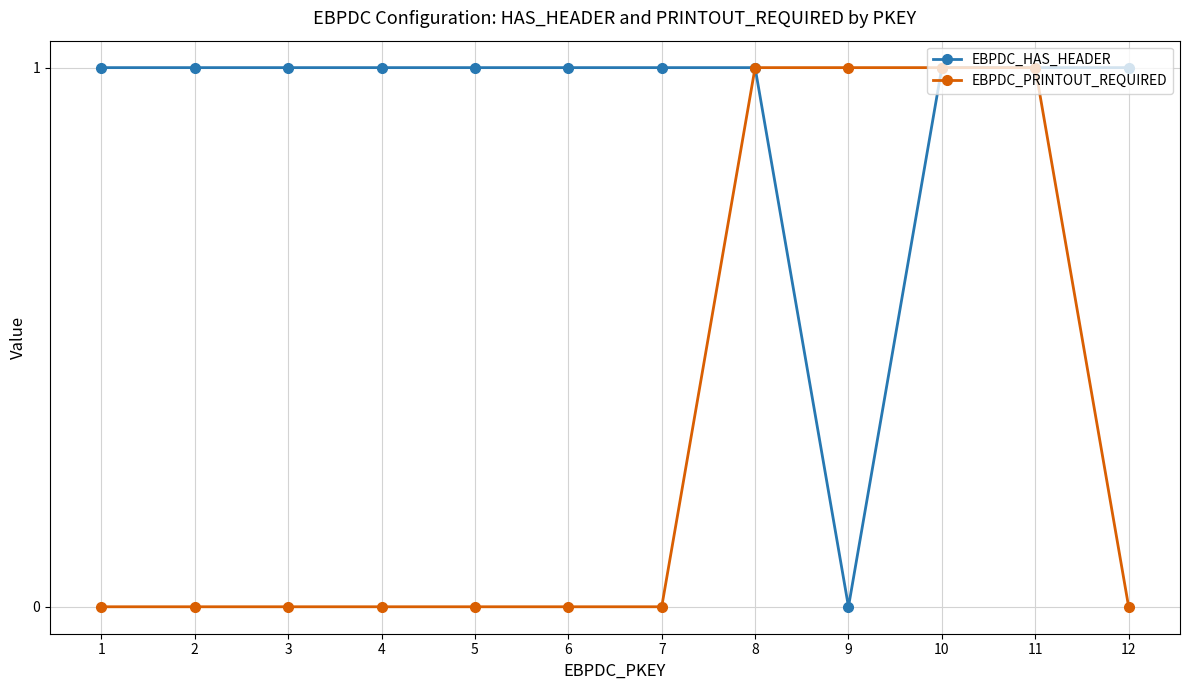

What is the sum of all EBPDC_PRINTOUT_REQUIRED values?

4